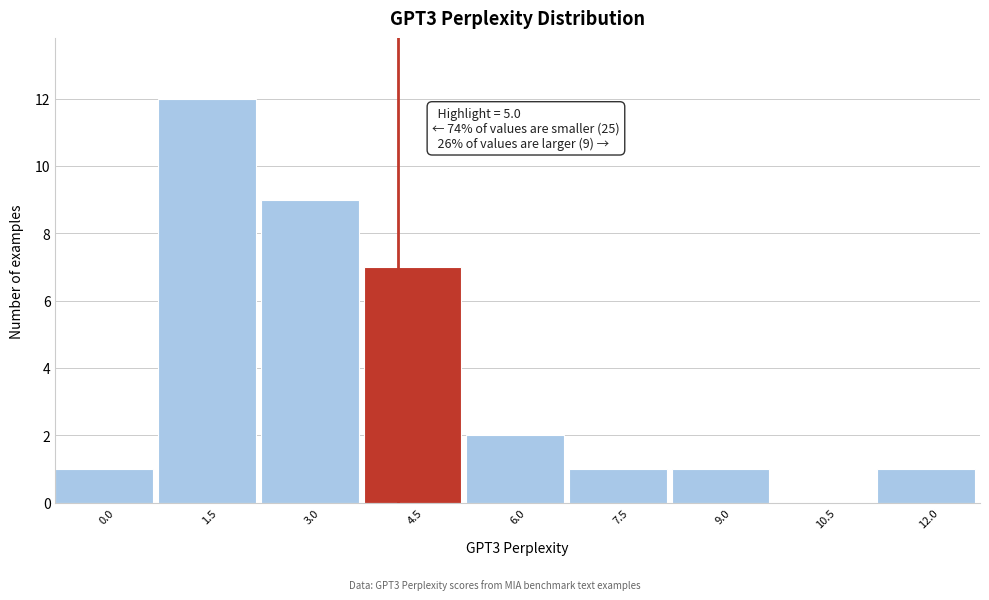

Reading left to right, transcribe all the data shown in this chart.

0.0=1	1.5=12	3.0=9	4.5=7	6.0=2	7.5=1	9.0=1	10.5=0	12.0=1